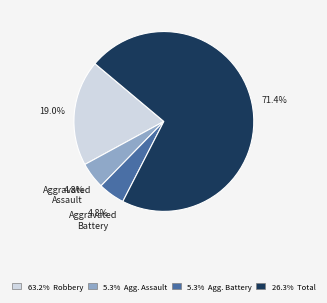

Does Aggravated Battery account for over 50% of the chart?

No